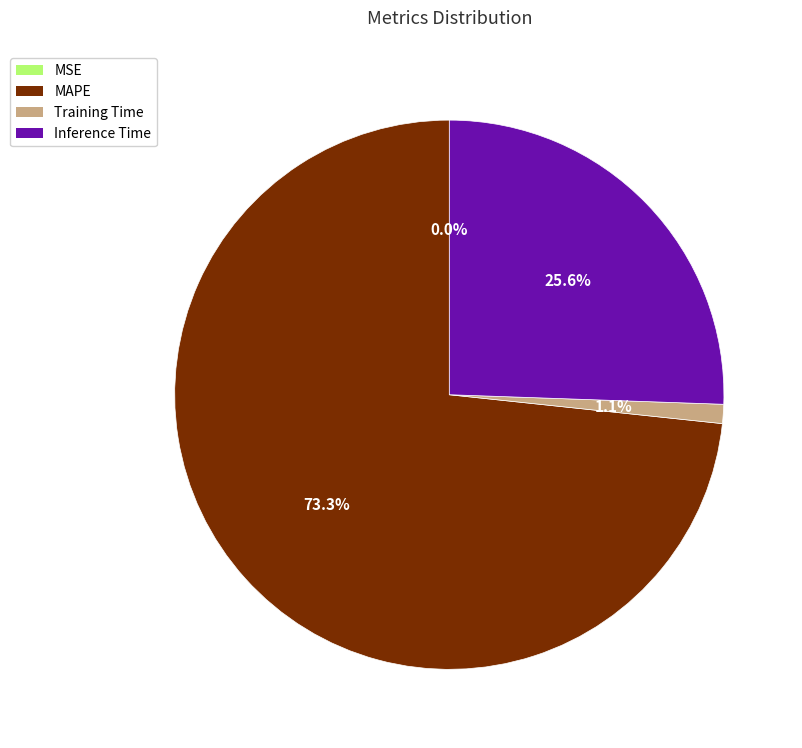

Combined, what portion of the pie is Training Time and MAPE?

74.4%